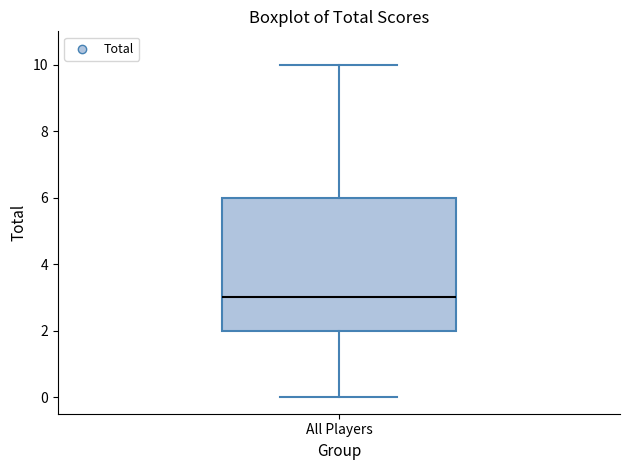

Transcribe this box plot: give where the median line is, the range the box spans, and where the two whiskers end, as read against the y-axis. The values are not printed on the chart, so give them approximately, as read against the axis.

median 3, box 2 to 6, whiskers 0 to 10